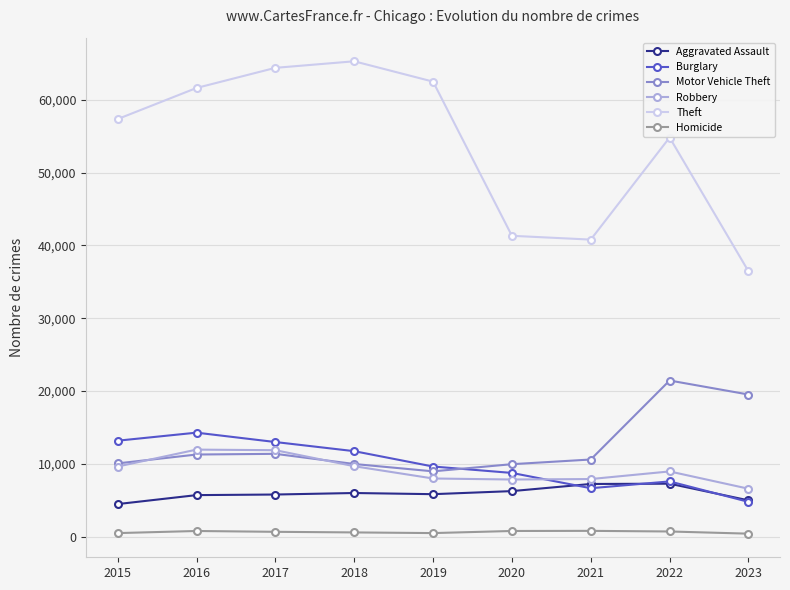

At how many categories does at least one series exceed 32986?

9